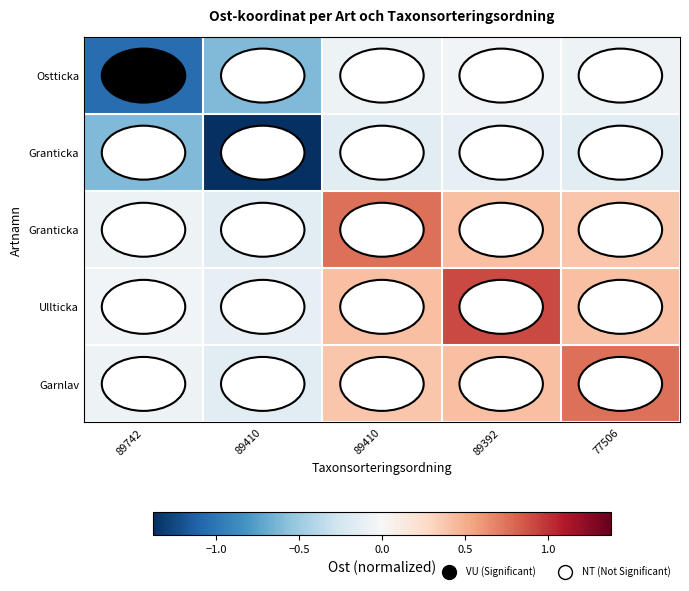

What is the maximum value shown in the chart?

0.9